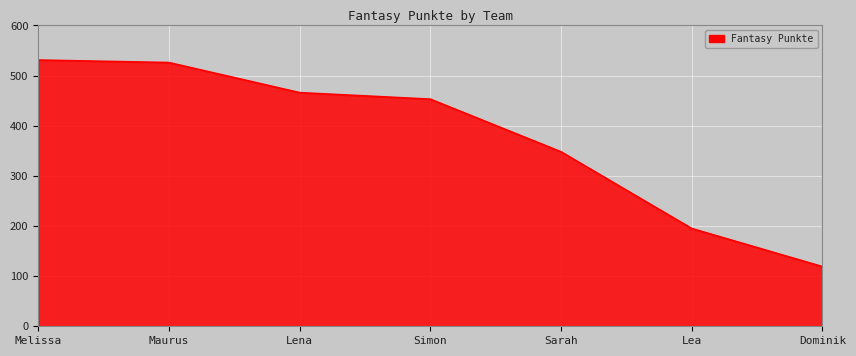

What is the greatest value displayed?

531